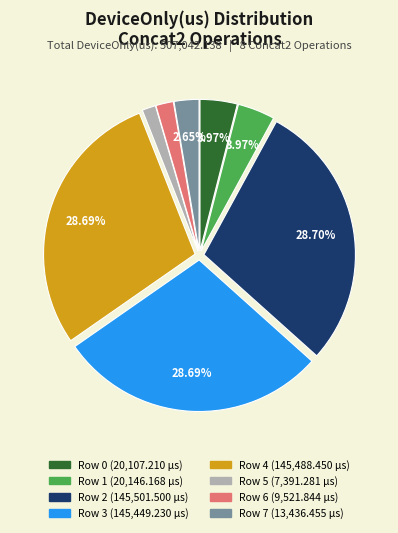

To the nearest percent, what portion does Row 7 represent?

3%